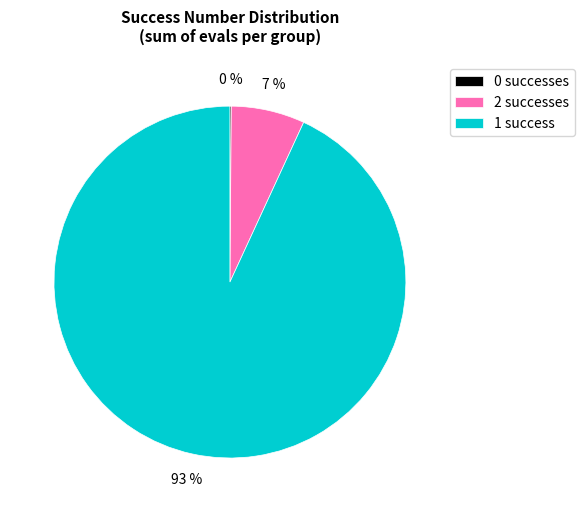

To the nearest percent, what portion does 1 success represent?

93%